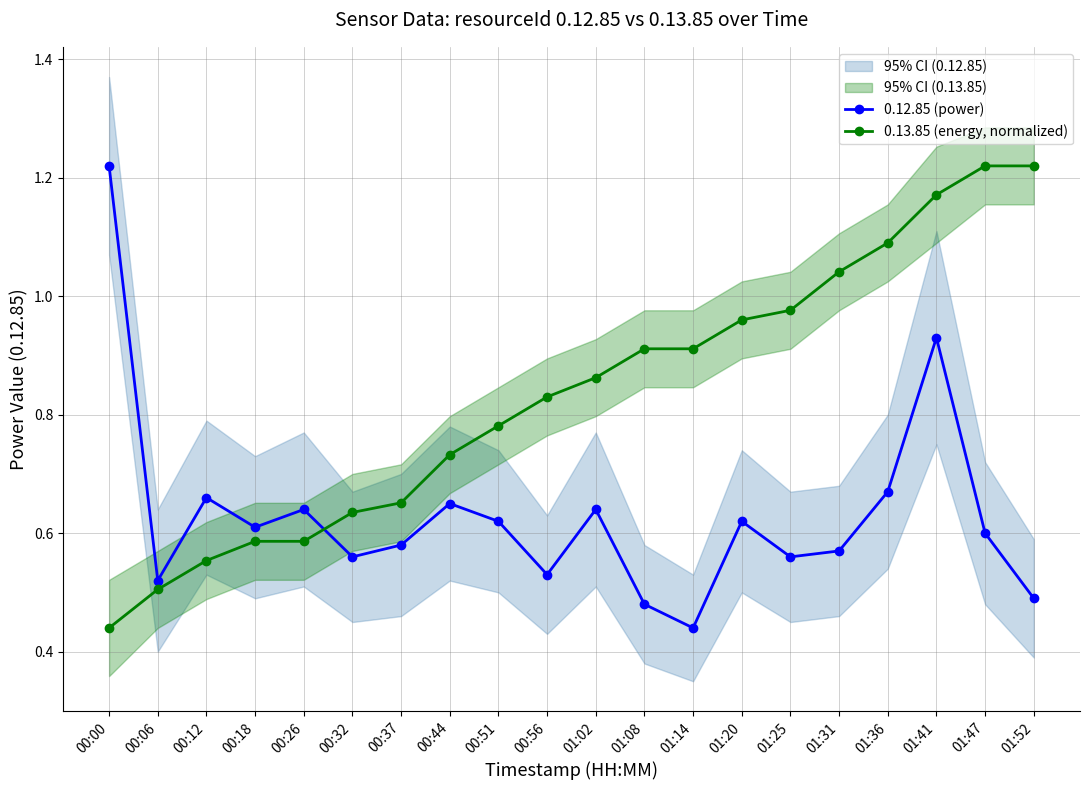

What is the total value across all series at 01:47?

1.8